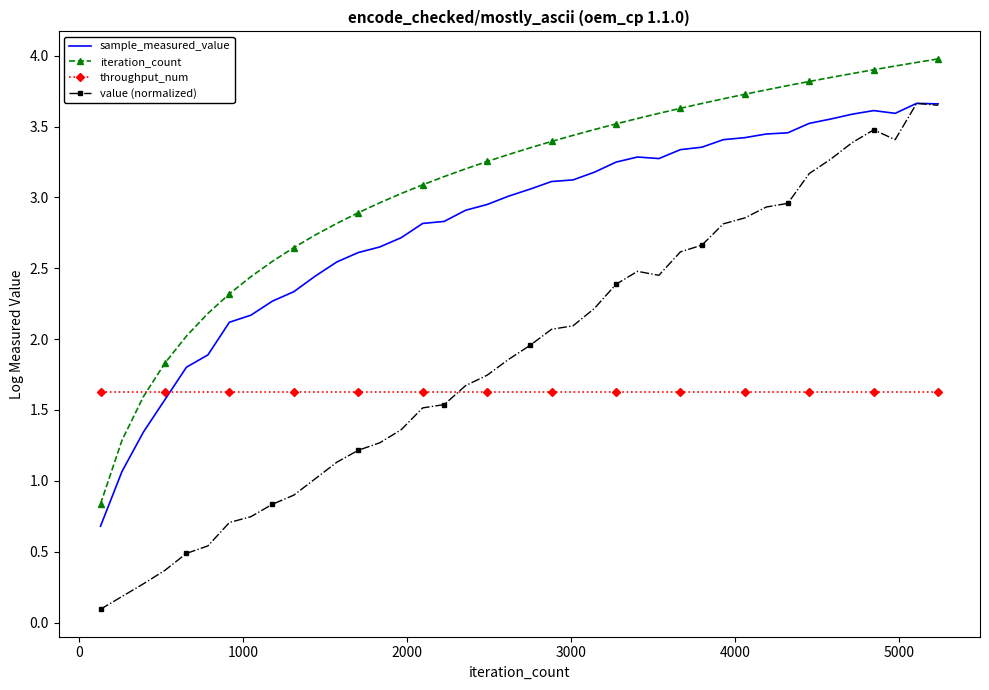

Which series has the largest range (max minus min)?

value (normalized)